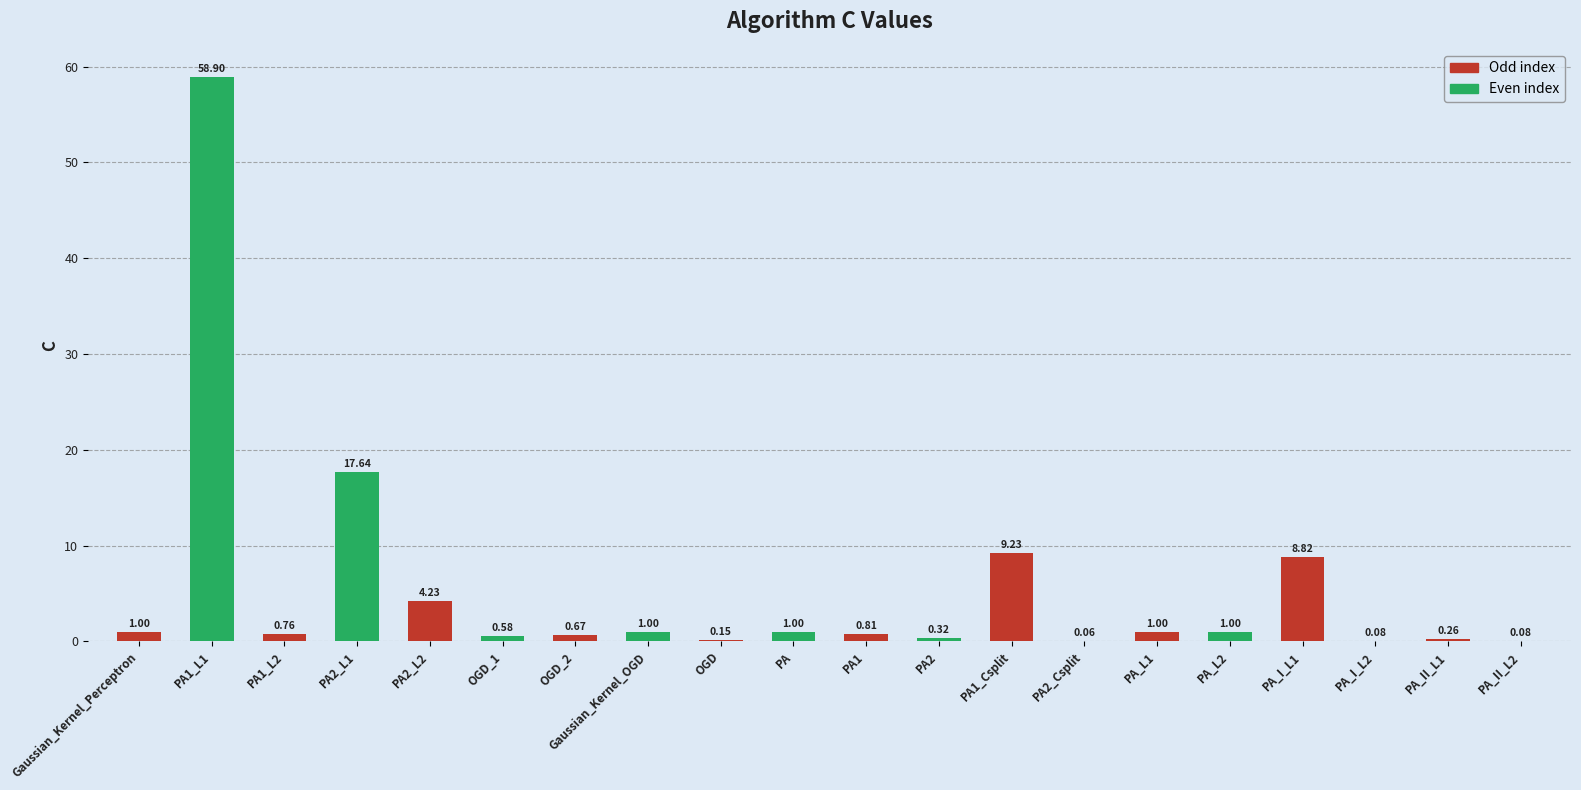

At which label is Odd index closest to 4?

PA2_L2